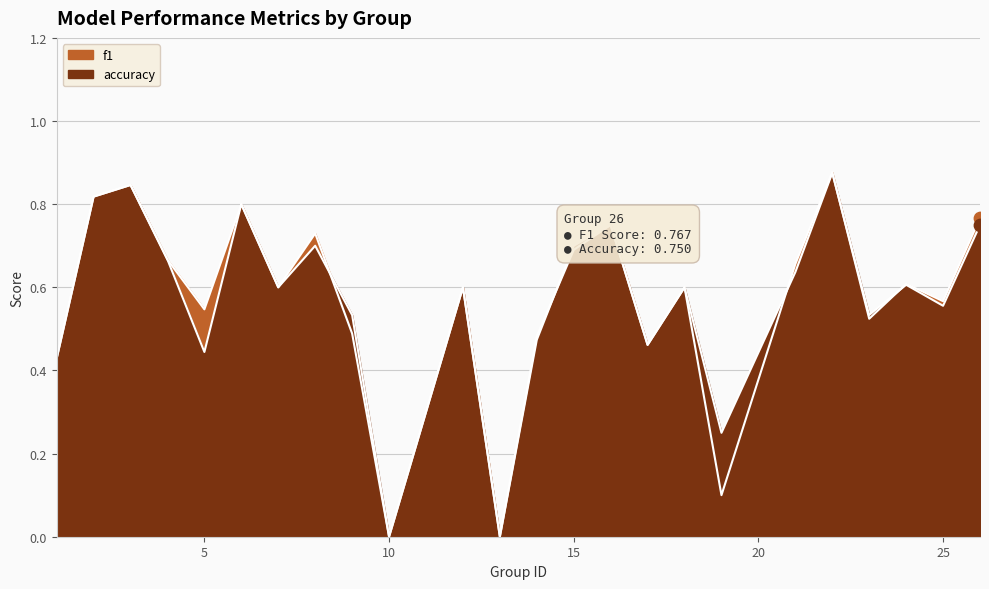

Which series has the largest total across all categories?

accuracy